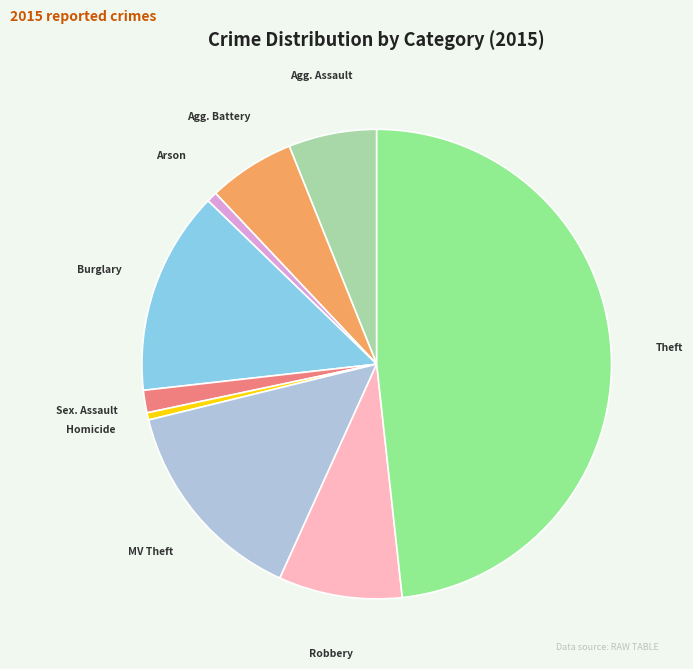

Is there a majority slice in this chart?

No